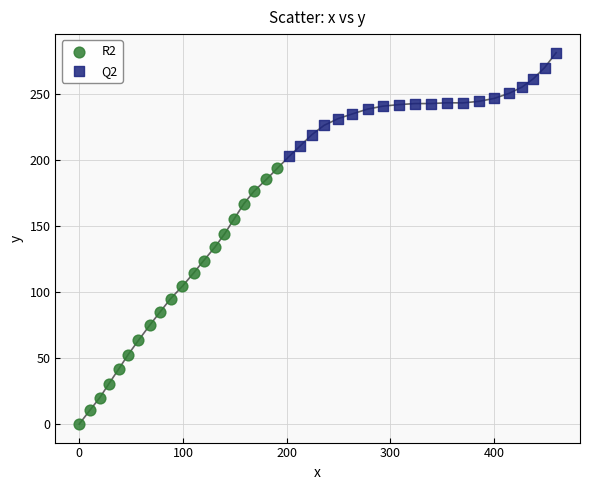

Which series has the widest spread of Y values?

R2